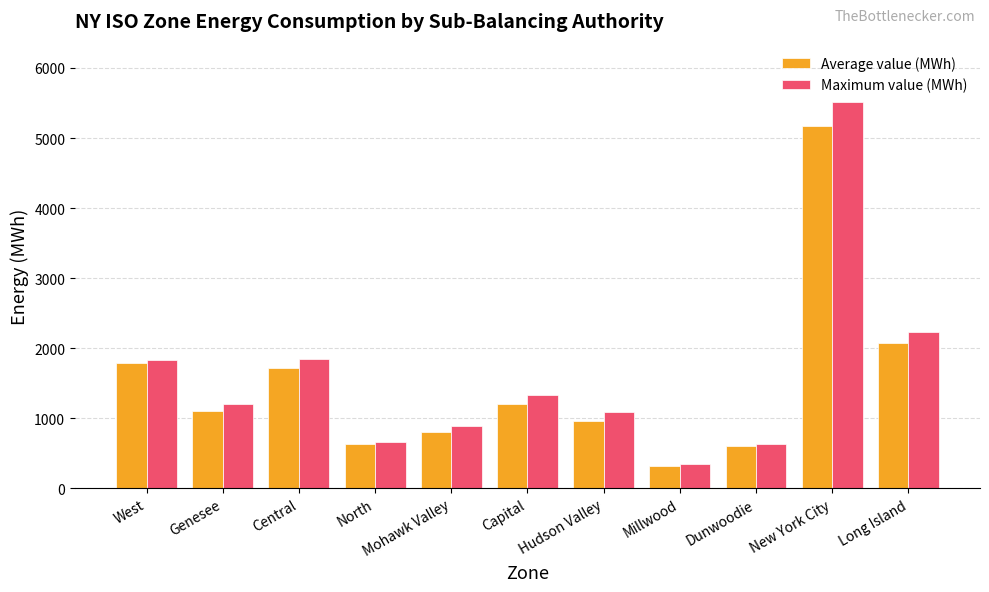

What position from the left is Millwood?

8